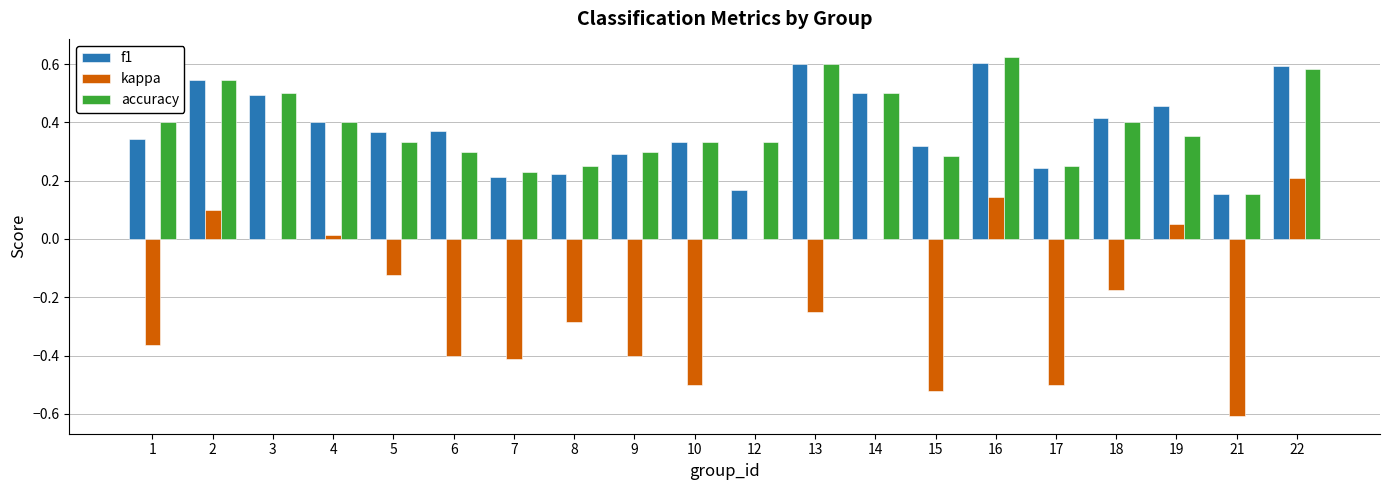

Between 21 and 22, which series saw the biggest shift?

kappa